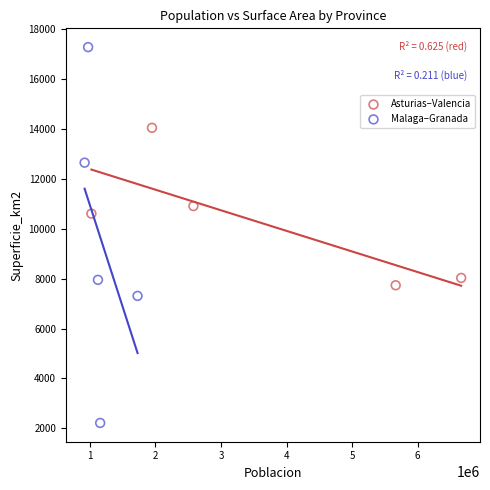

Which series has the widest spread of Y values?

Malaga–Granada